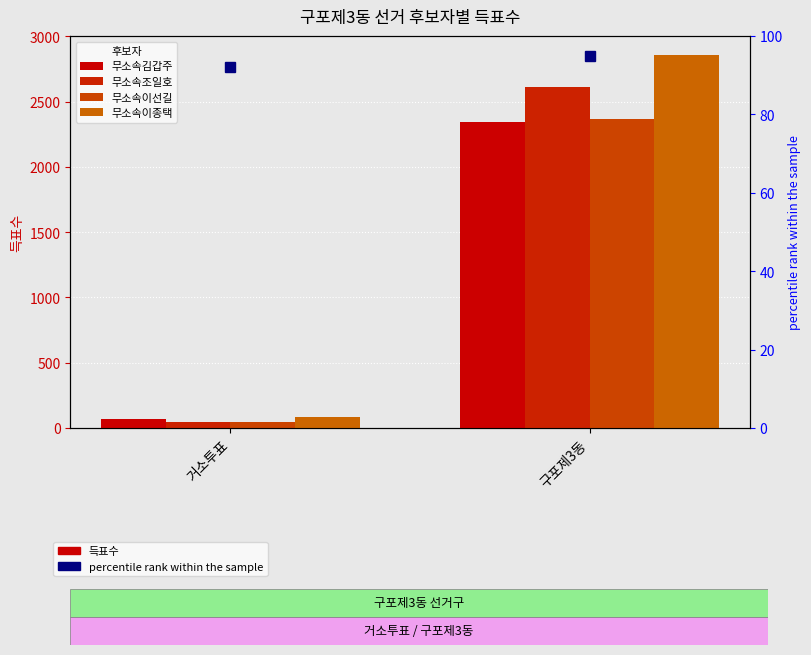

The value of 무소속이선길 at 구포제3동 is 3233. True or false?

False